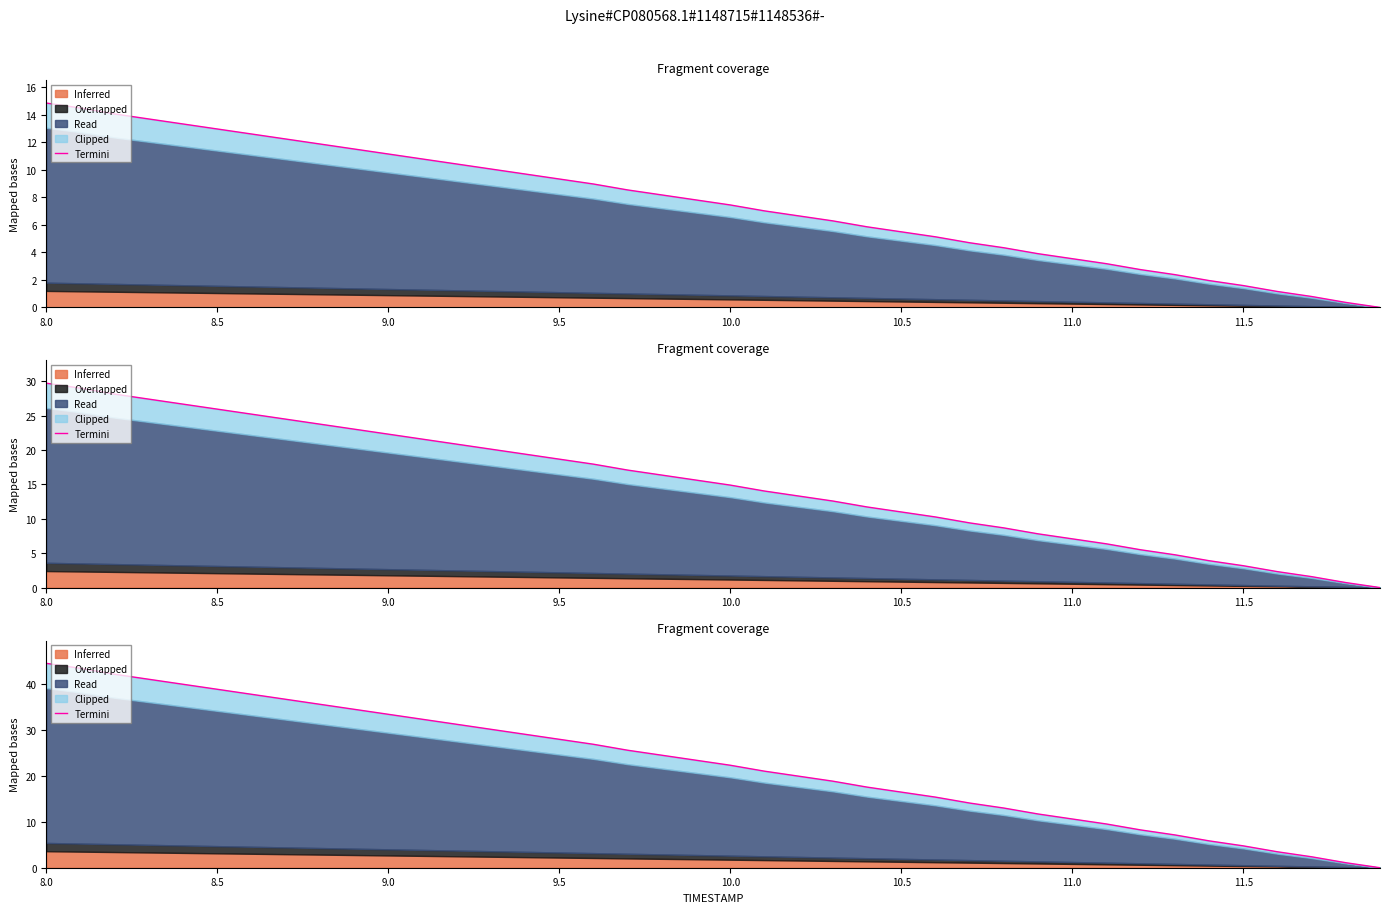

What is the value of the 30th point from the left?

11.7